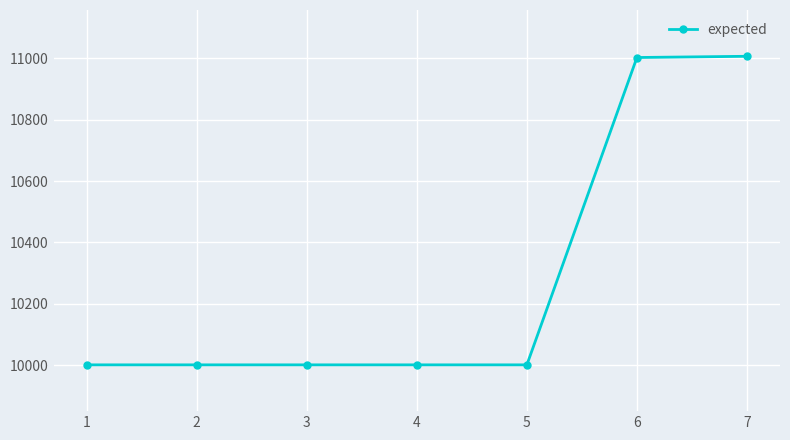

What is the difference between the maximum and minimum values?

1006